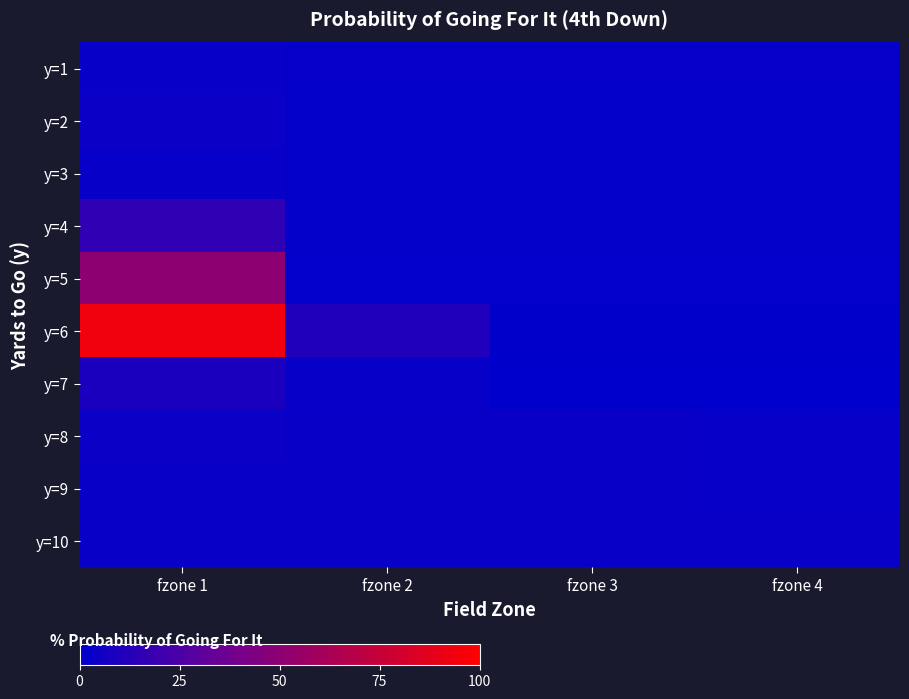

Between fzone 2 and fzone 3, which is larger?

fzone 2